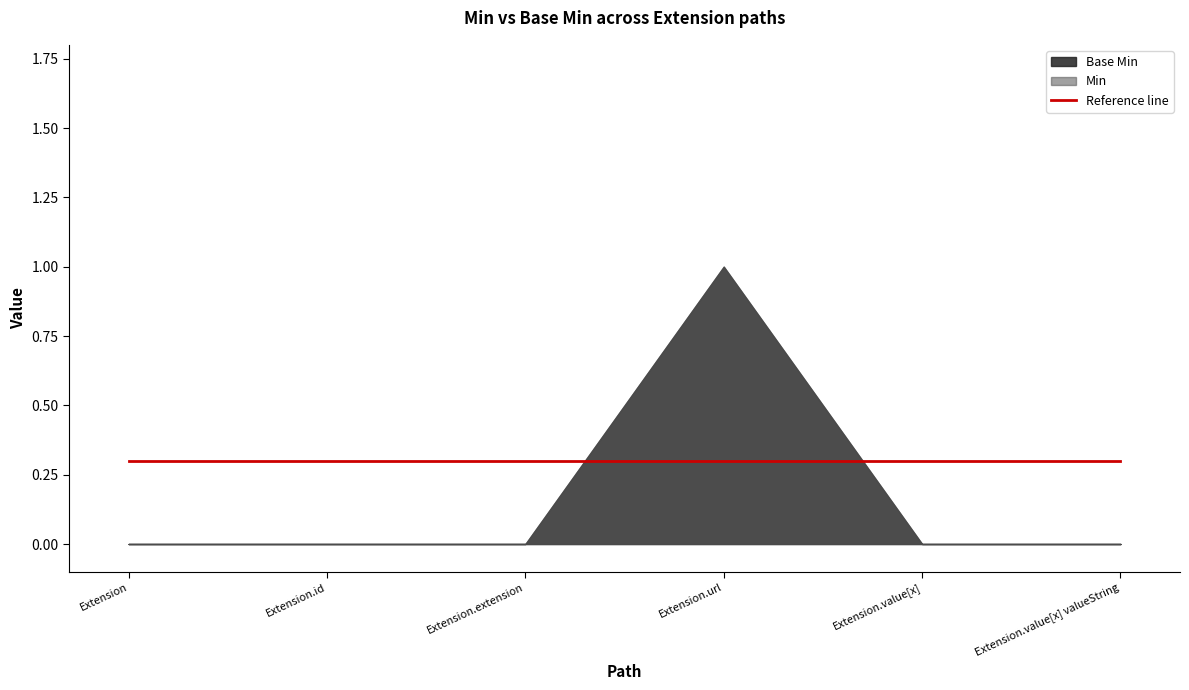

Which series has the largest total across all categories?

Base Min